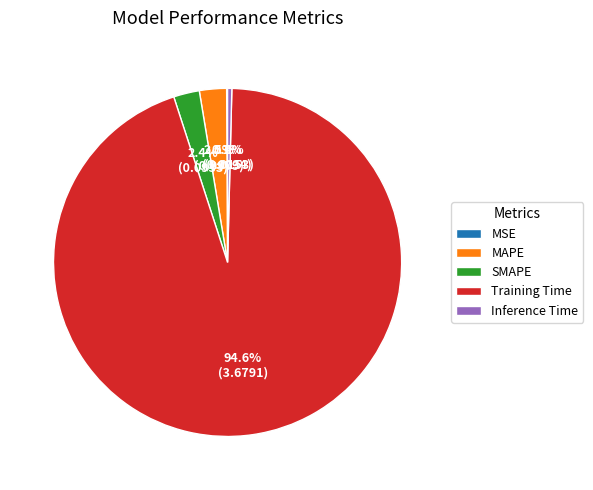

Does any single category account for the majority?

Yes